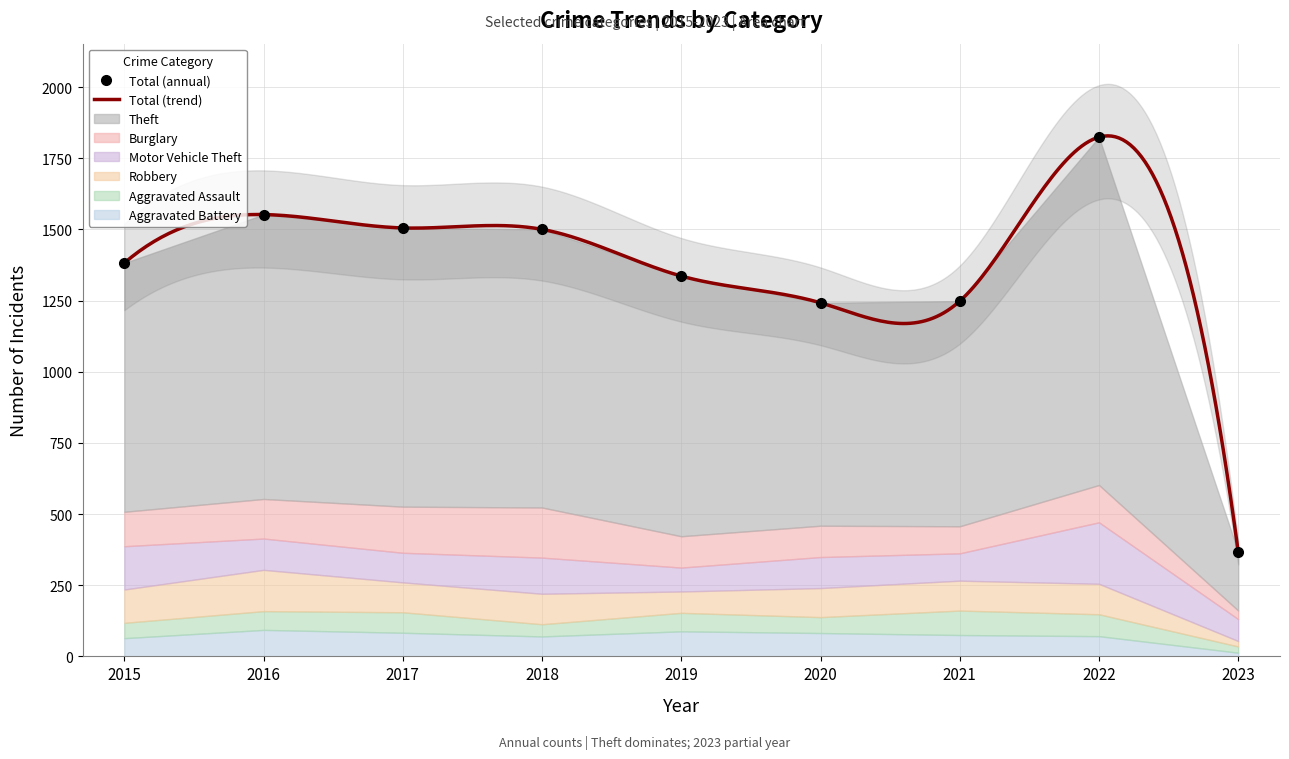

True or false: Robbery has more than 1 points higher than both neighbors.

True